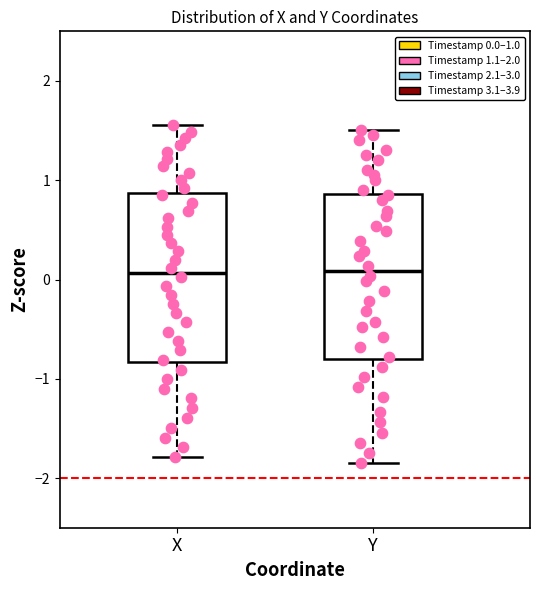

Reading left to right, transcribe this box plot: for each box, give where its median line is, the range the box spans, and where its two whiskers end, as read against the y-axis. The values are not printed on the chart, so give them approximately, as read against the axis.

X: median 0.1, box -0.8 to 0.9, whiskers -1.8 to 1.6
Y: median 0.1, box -0.8 to 0.9, whiskers -1.8 to 1.5